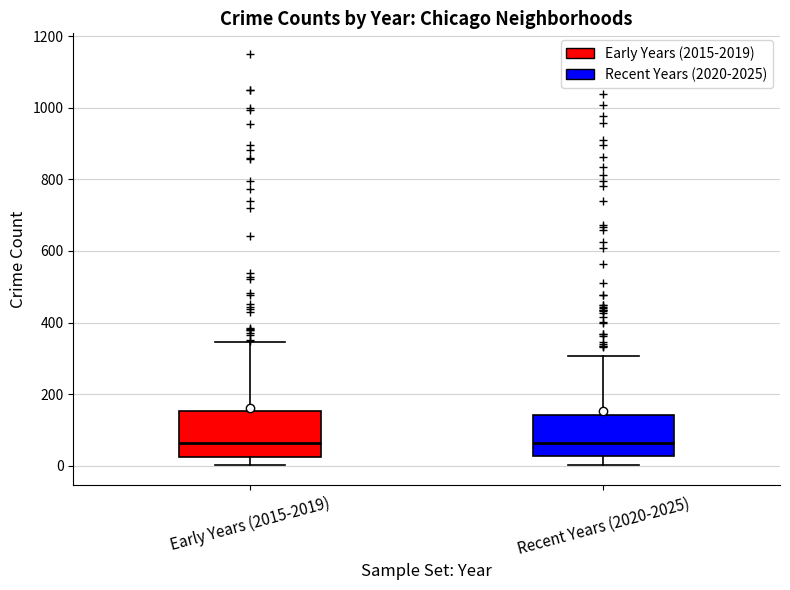

Where does the lower whisker of the box for Recent Years (2020-2025) end on the y-axis? The values are not printed on the chart, so give them approximately, as read against the axis.

0